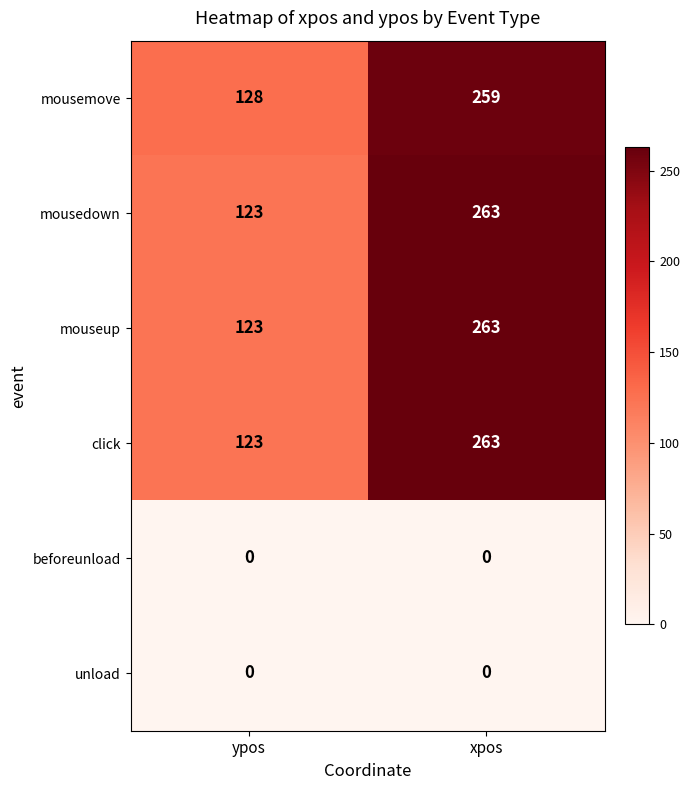

Rank the categories by mouseup value from lowest to highest.

ypos, xpos